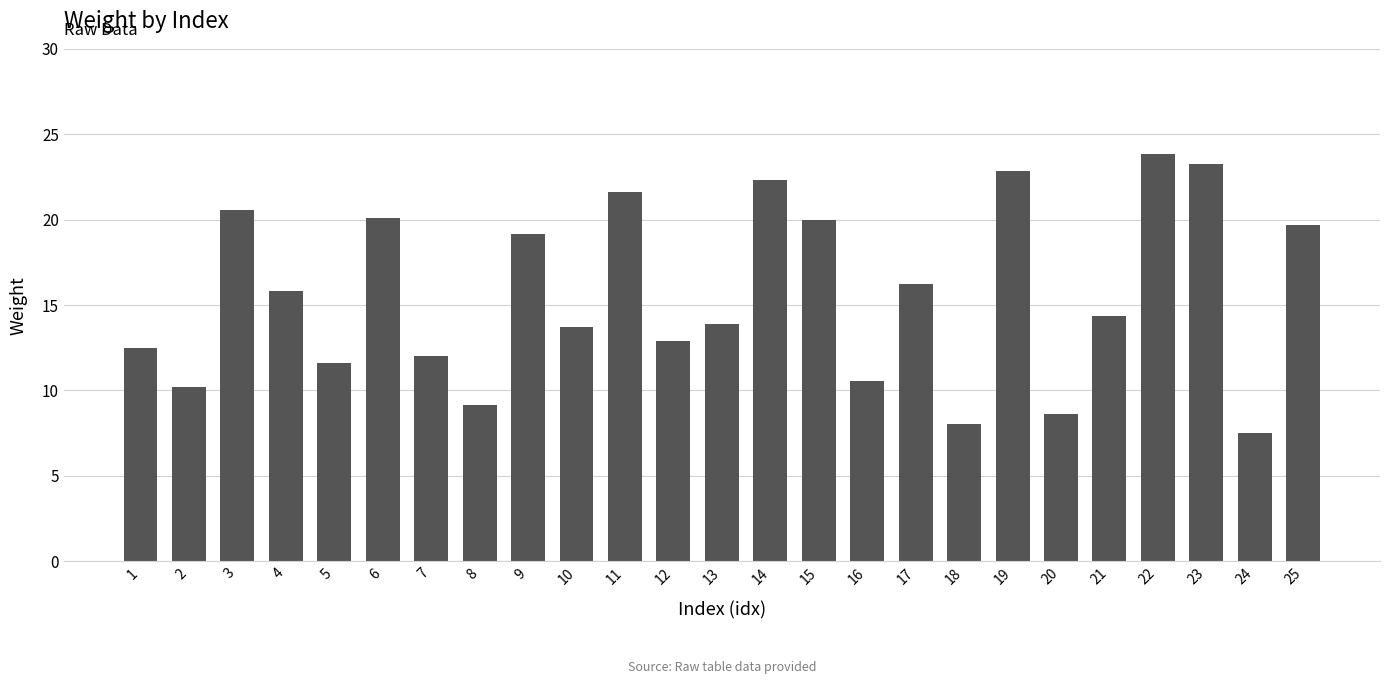

The chart shows a value of 7.5 at 24. True or false?

True